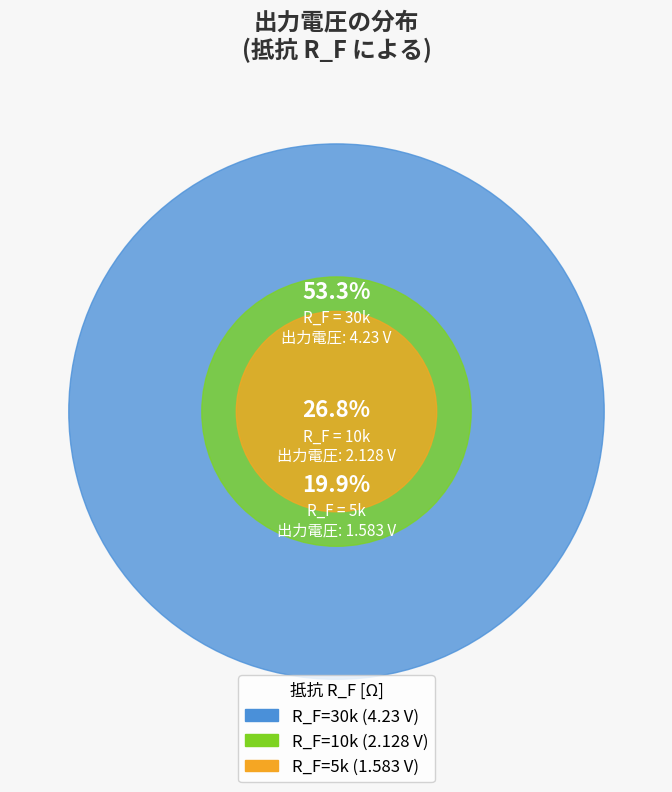

Which slice is the smallest?

5k